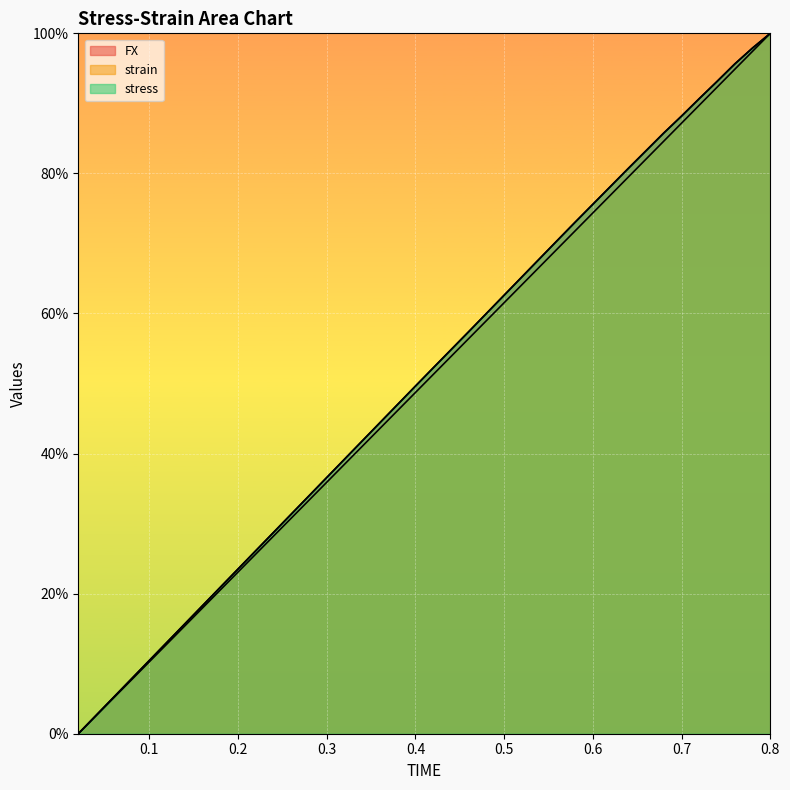

What is the maximum value shown in the chart?

100.0